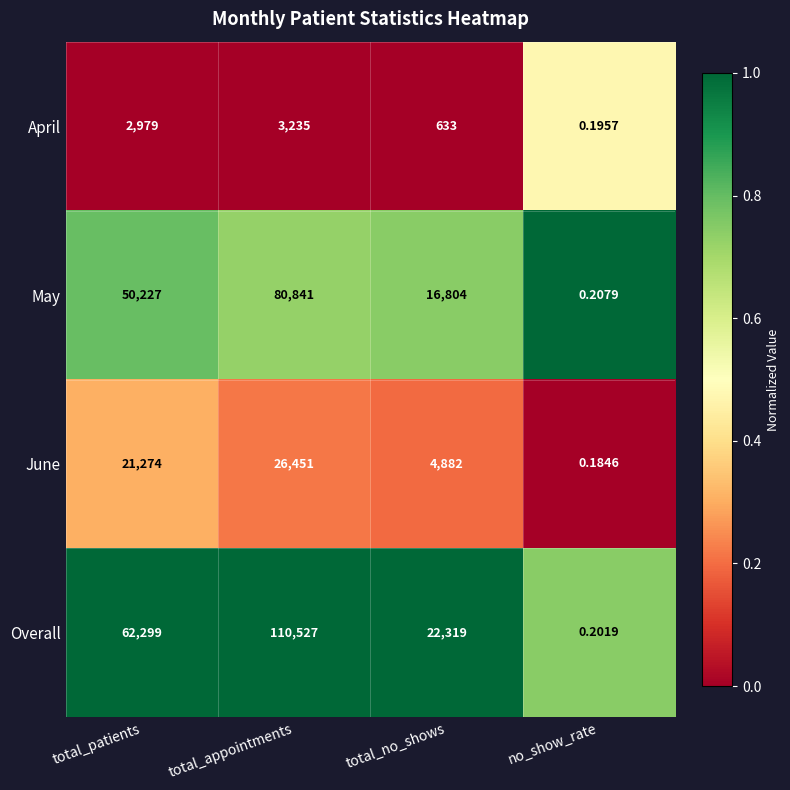

Which category has the lowest value across all series?

no_show_rate